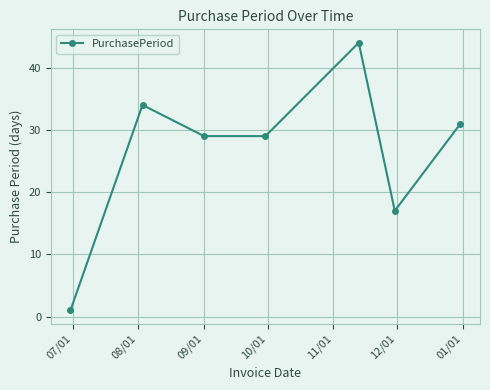

What is the difference between the maximum and minimum values?

43